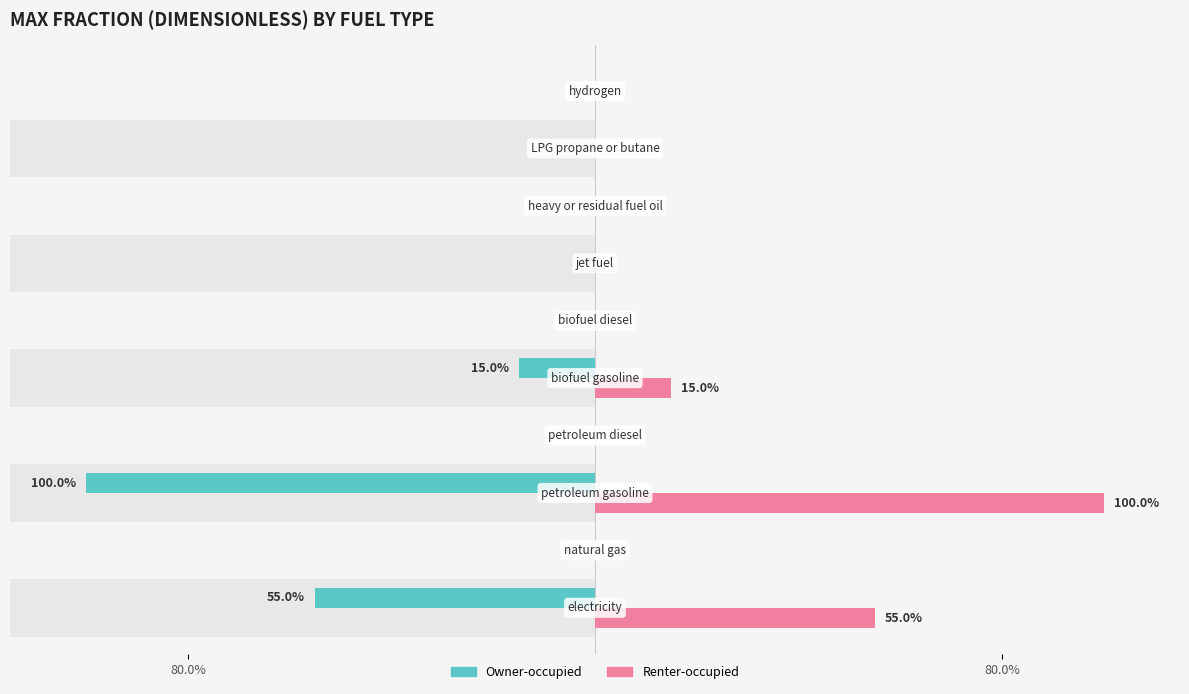

How many values in Renter-occupied are above zero?

3